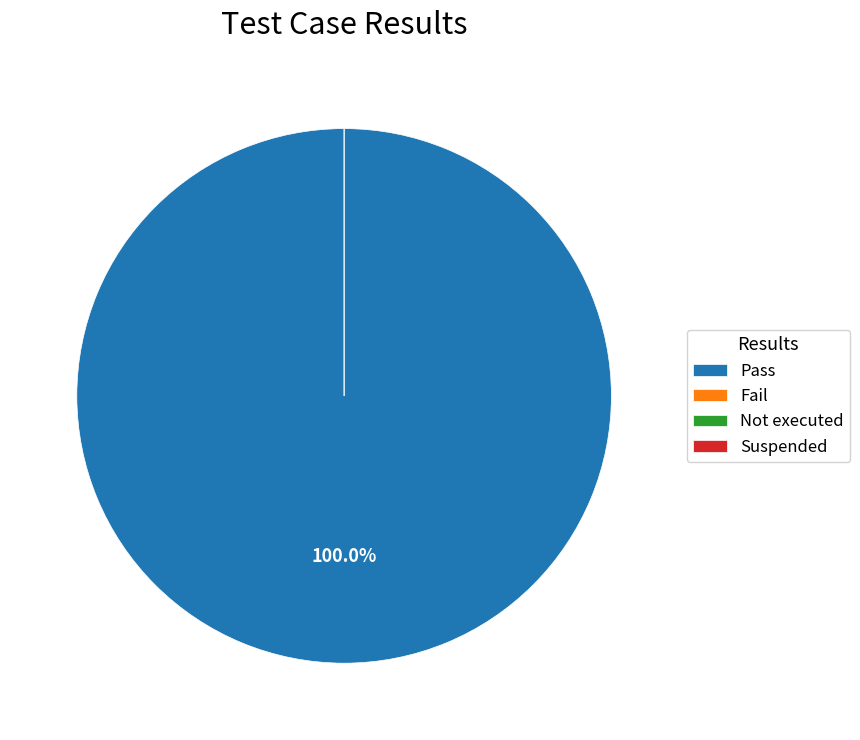

Rank the categories by value from lowest to highest.

Fail, Not executed, Suspended, Pass